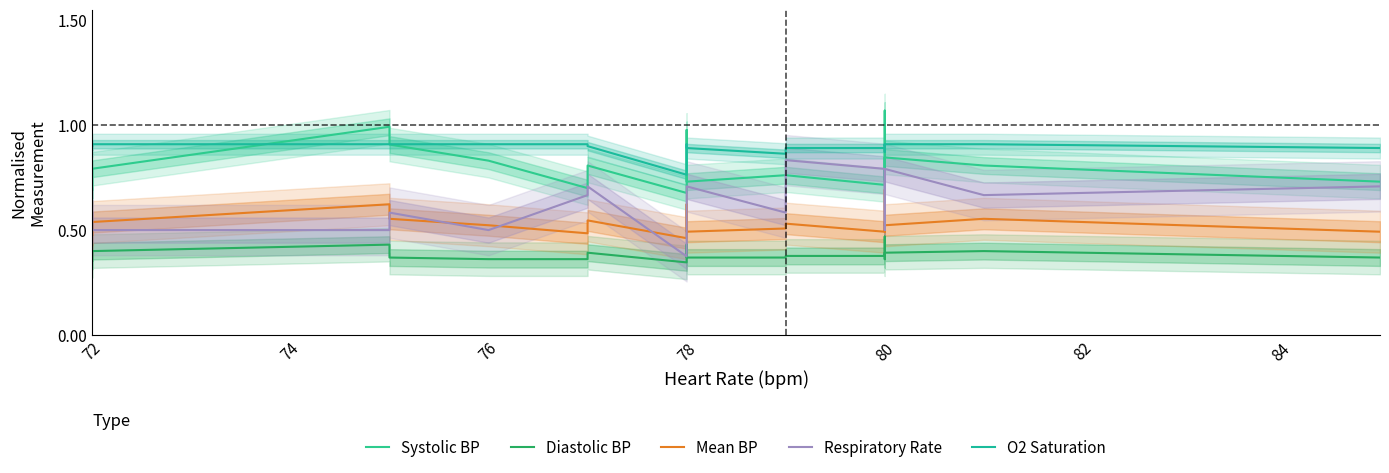

Count the Mean BP values in the range 0 to 1.

20